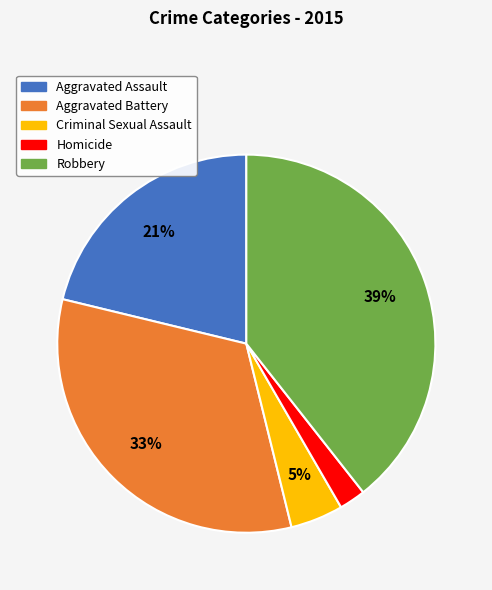

What is the smallest slice in the pie chart?

Homicide